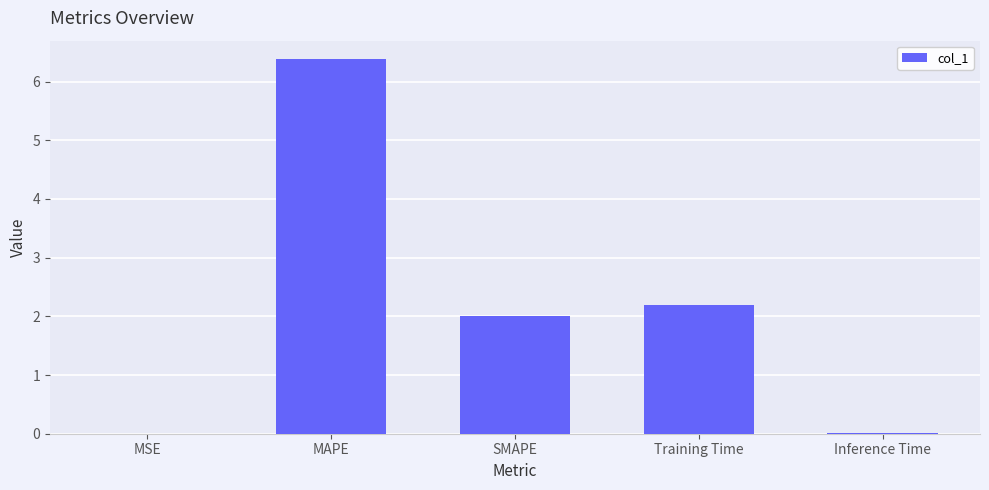

What is the change in value from SMAPE to Inference Time?

-2.0